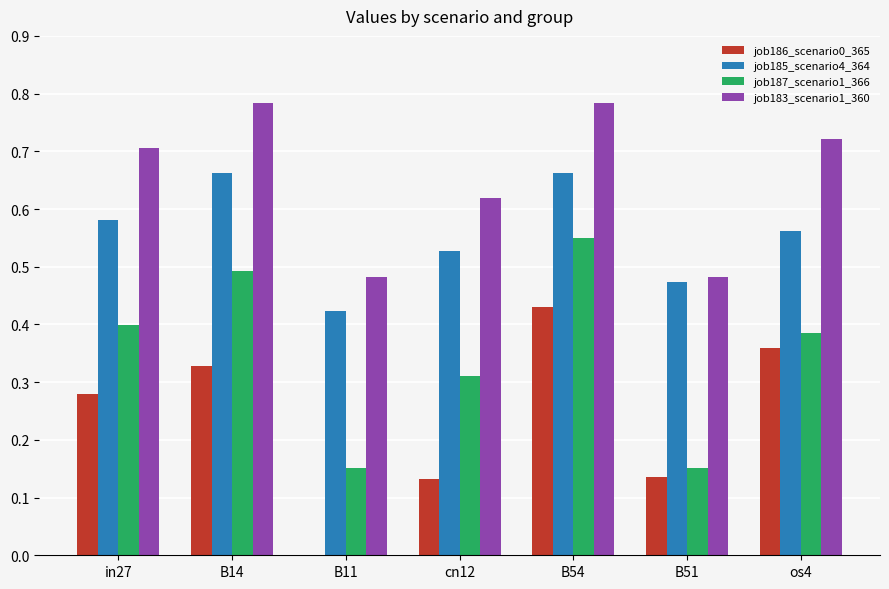

Are the bars grouped side by side (vs. stacked)?

Yes